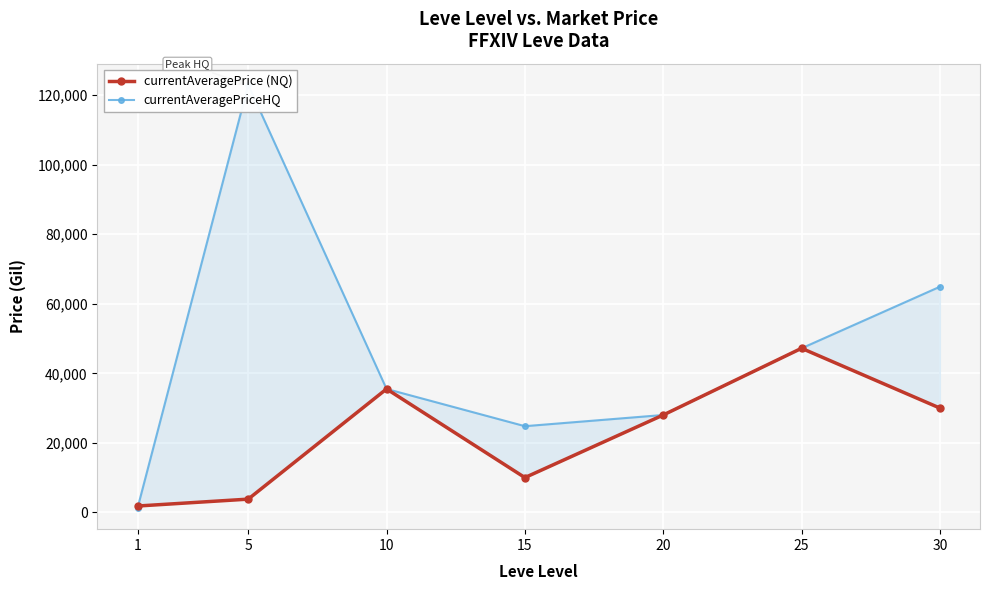

At which category does currentAveragePrice (NQ) reach its first local peak?

10